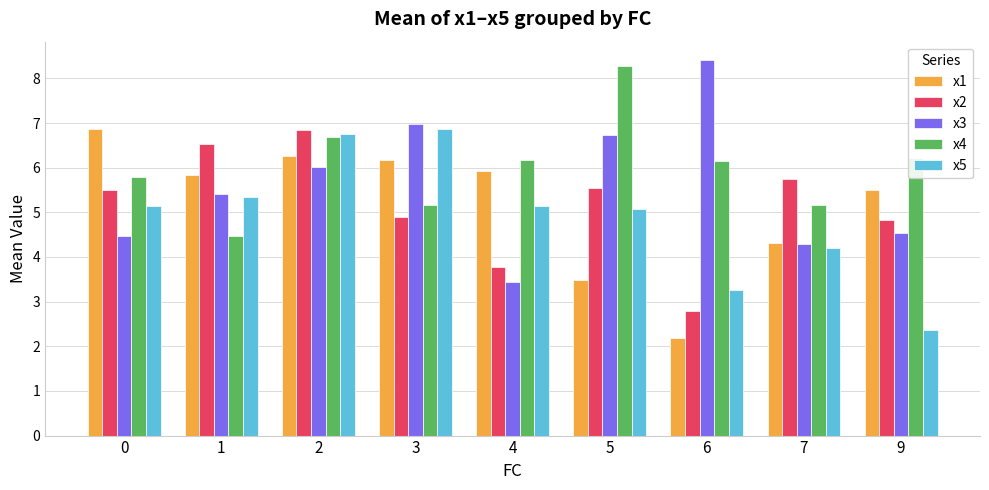

Which series has the largest total across all categories?

x4